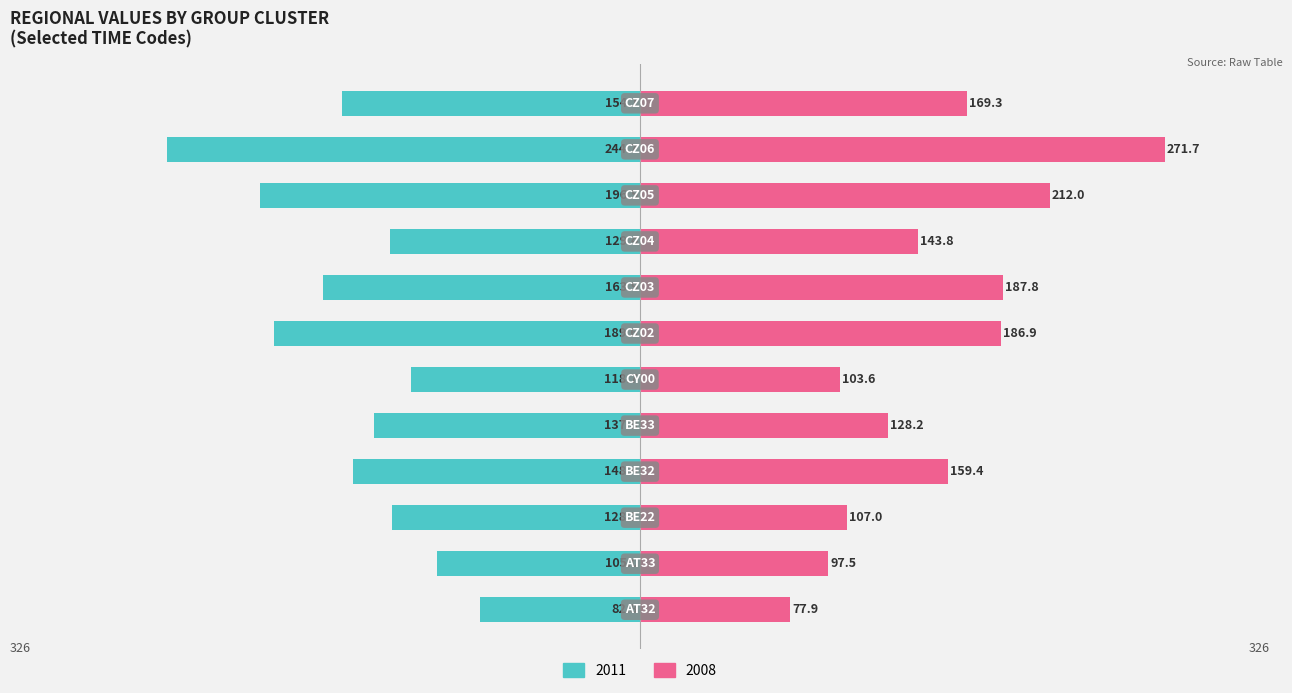

What is the sum of all 2011 values?

-1799.0